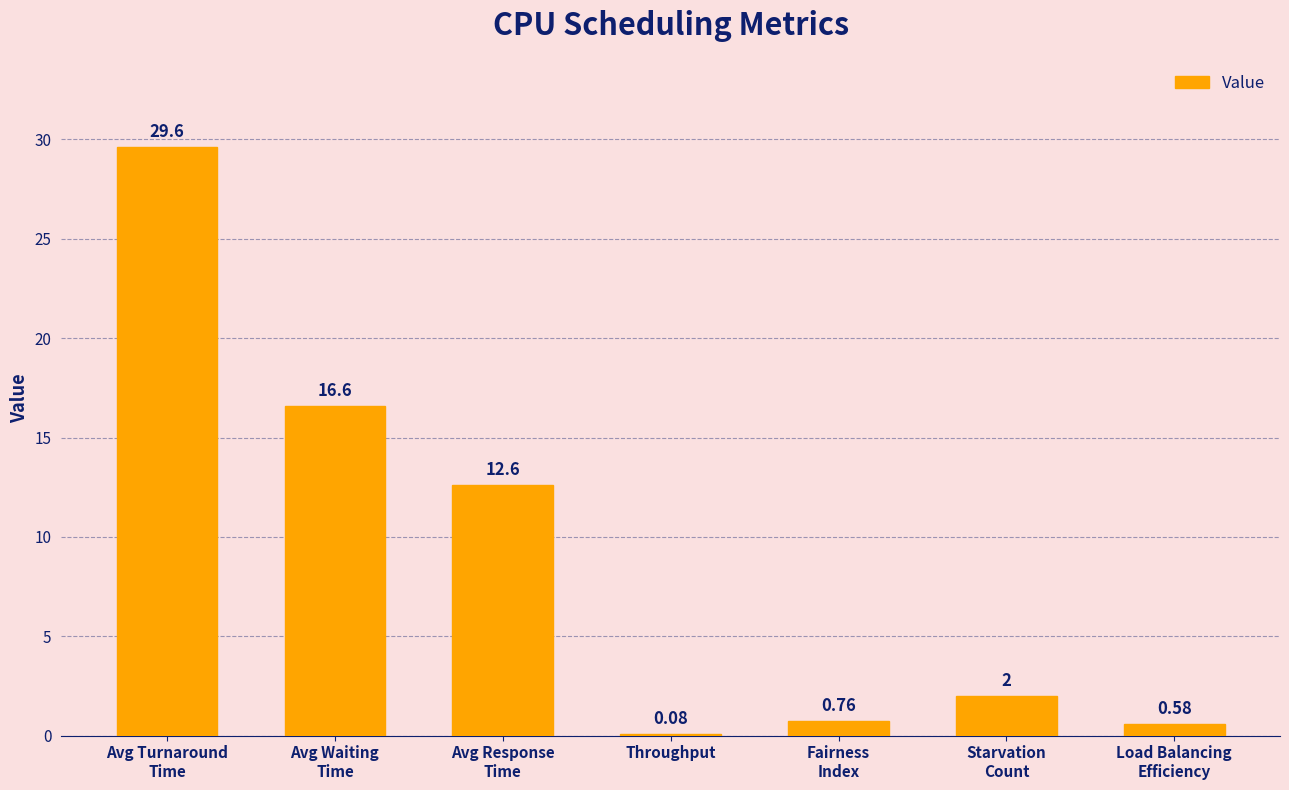

What is the change in value from Avg Waiting
Time to Throughput?

-16.5